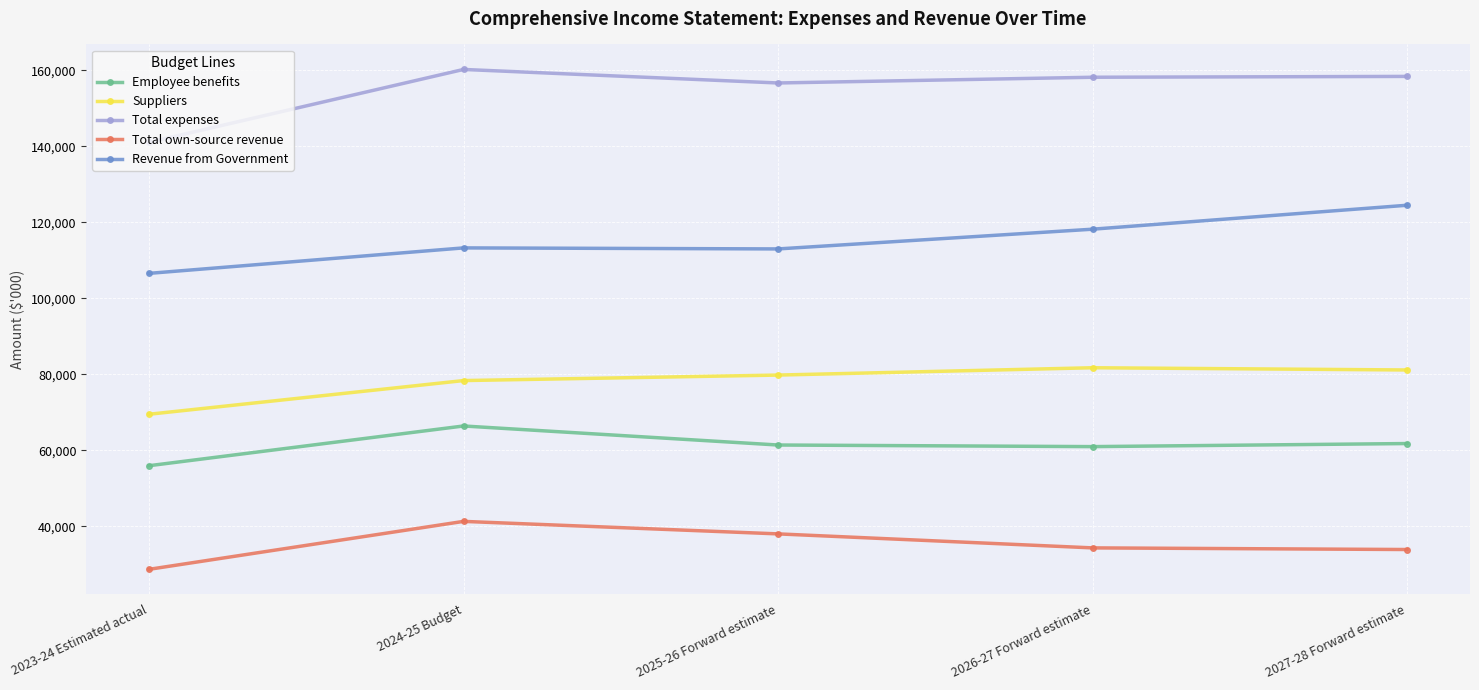

What is the label of the 4th point from the left?

2026-27 Forward estimate